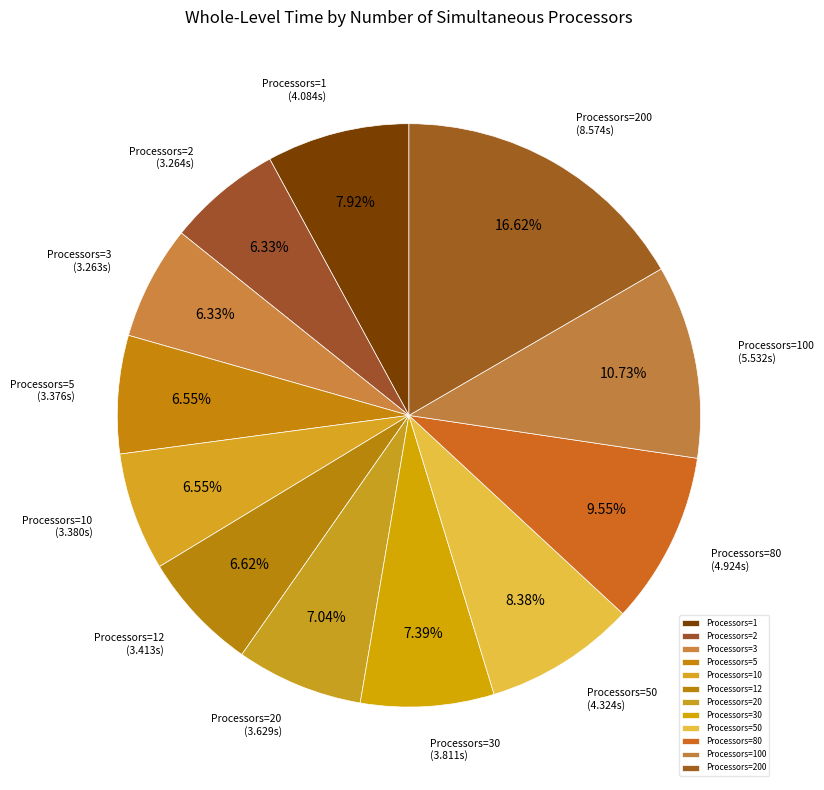

What is the ratio of the value at Processors=12 to the value at Processors=10?

1.0